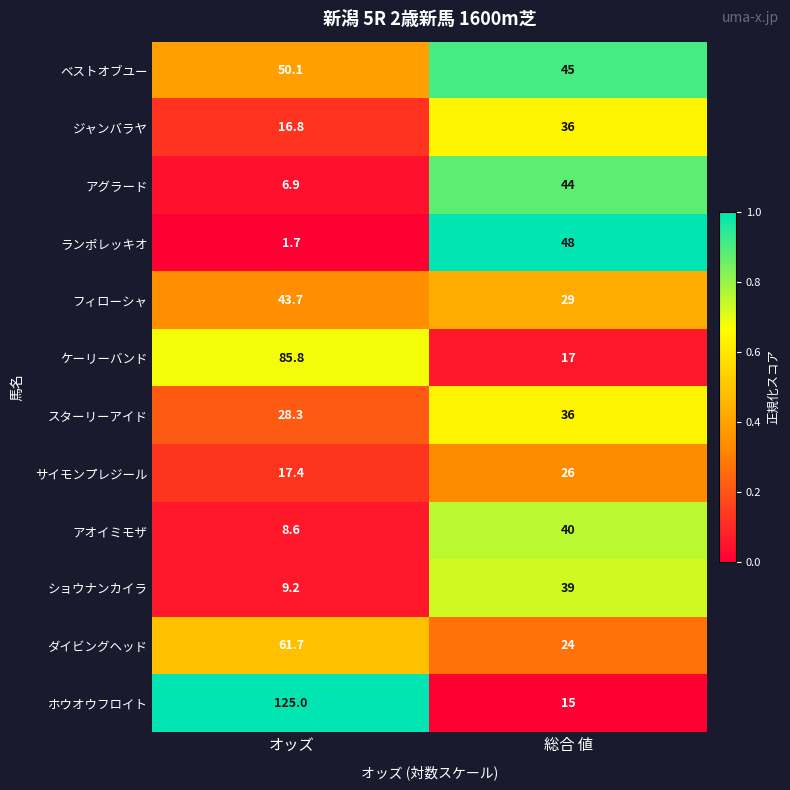

Reading left to right, extract all data points from this chart.

ベストオブユー: オッズ=50.1	総合 値=45.0
ジャンバラヤ: オッズ=16.8	総合 値=36.0
アグラード: オッズ=6.9	総合 値=44.0
ランポレッキオ: オッズ=1.7	総合 値=48.0
フィローシャ: オッズ=43.7	総合 値=29.0
ケーリーバンド: オッズ=85.8	総合 値=17.0
スターリーアイド: オッズ=28.3	総合 値=36.0
サイモンプレジール: オッズ=17.4	総合 値=26.0
アオイミモザ: オッズ=8.6	総合 値=40.0
ショウナンカイラ: オッズ=9.2	総合 値=39.0
ダイビングヘッド: オッズ=61.7	総合 値=24.0
ホウオウフロイト: オッズ=125.0	総合 値=15.0